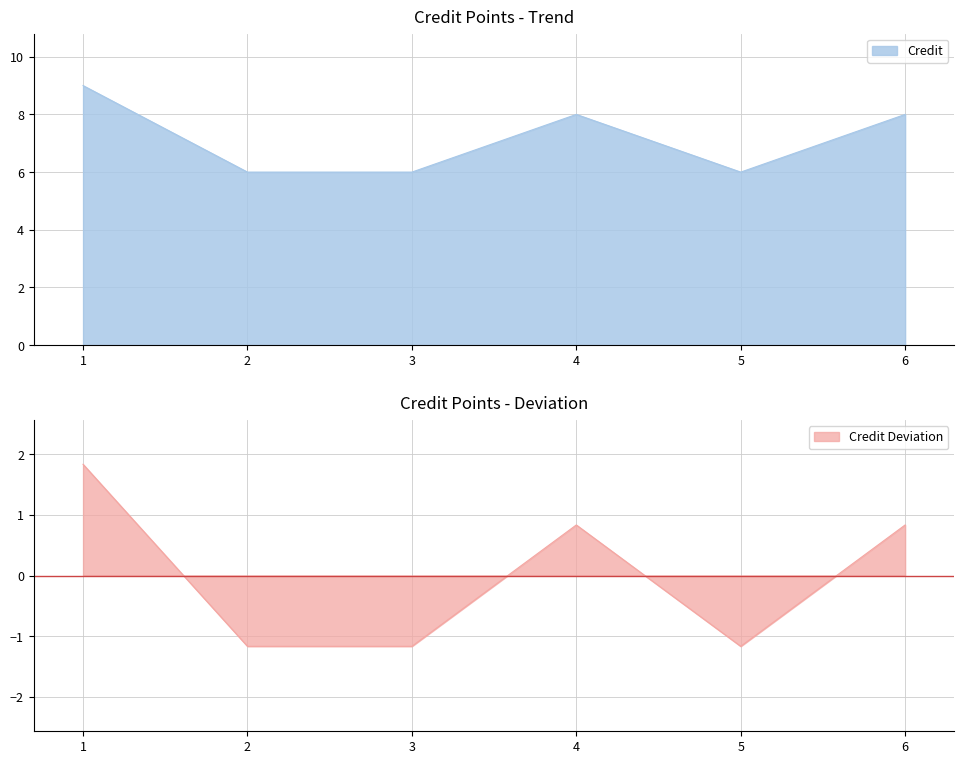

What is the average value?

7